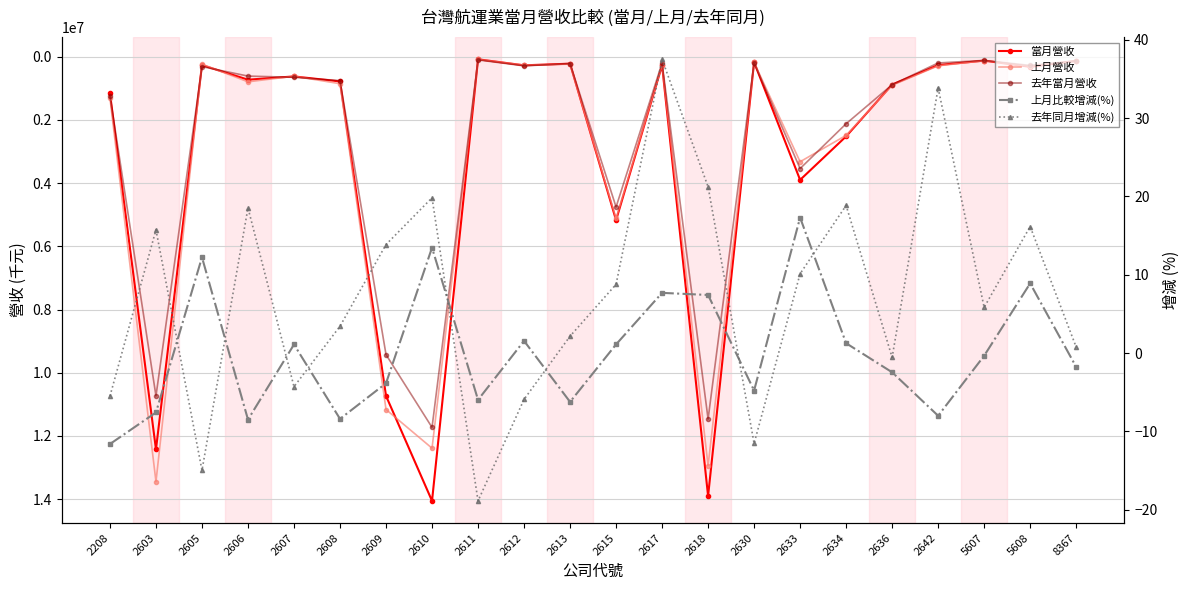

The value of 去年同月增減(%) at 5608 is 22.4. True or false?

False